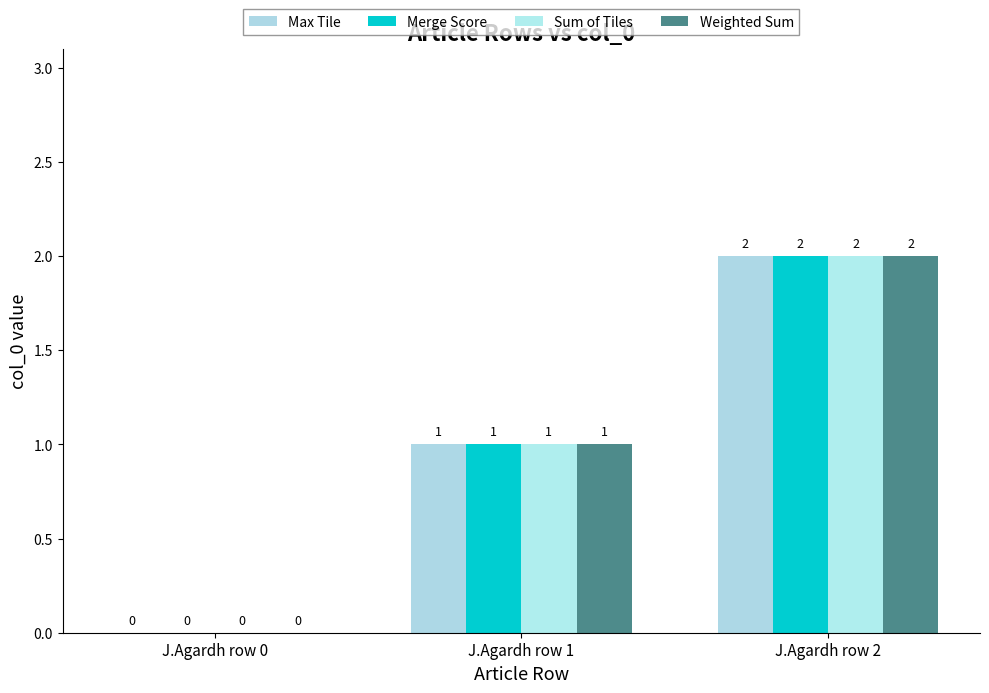

What are all the series names shown in the legend?

Max Tile, Merge Score, Sum of Tiles, Weighted Sum